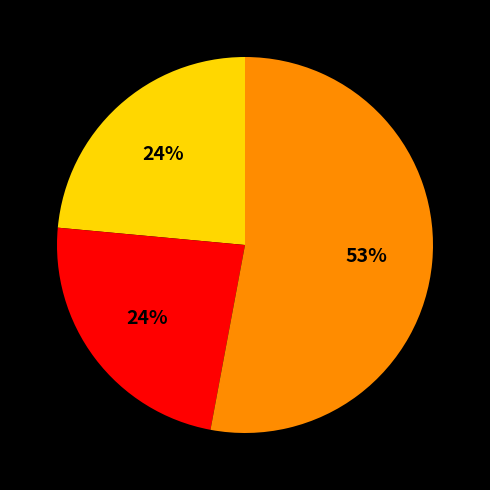

How many slices are in this pie chart?

3